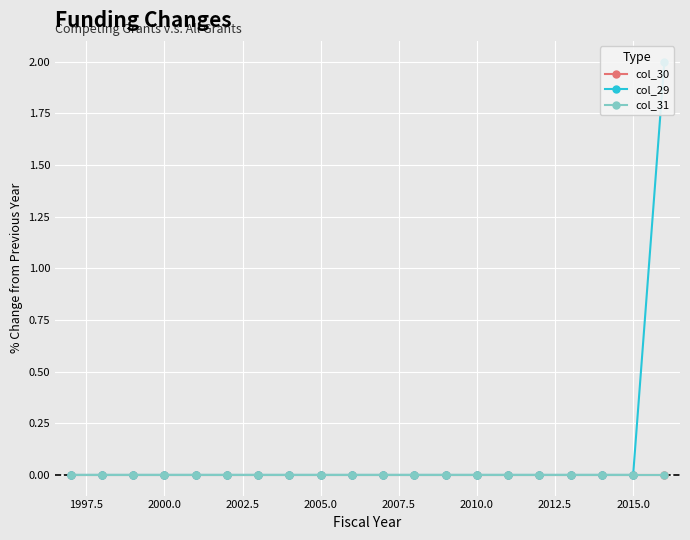

Rank the series at 2005.0 from lowest to highest value.

col_30, col_29, col_31